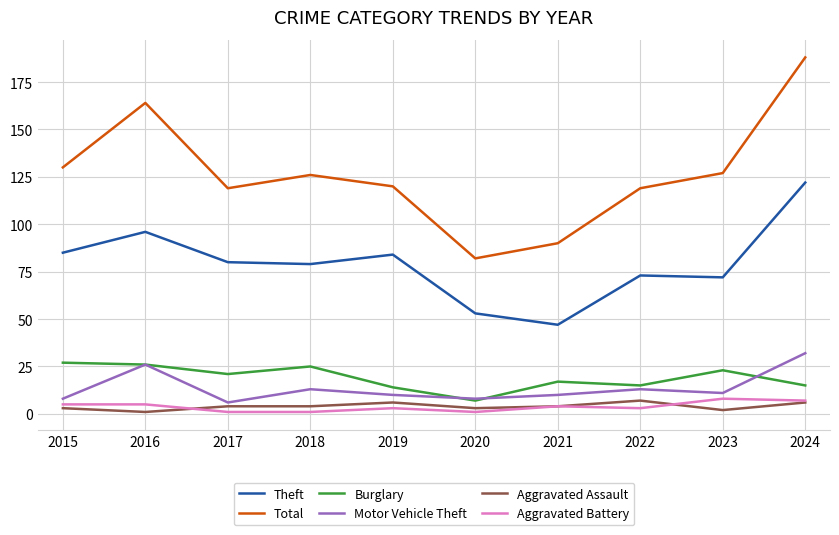

Which series has the widest spread of values?

Total